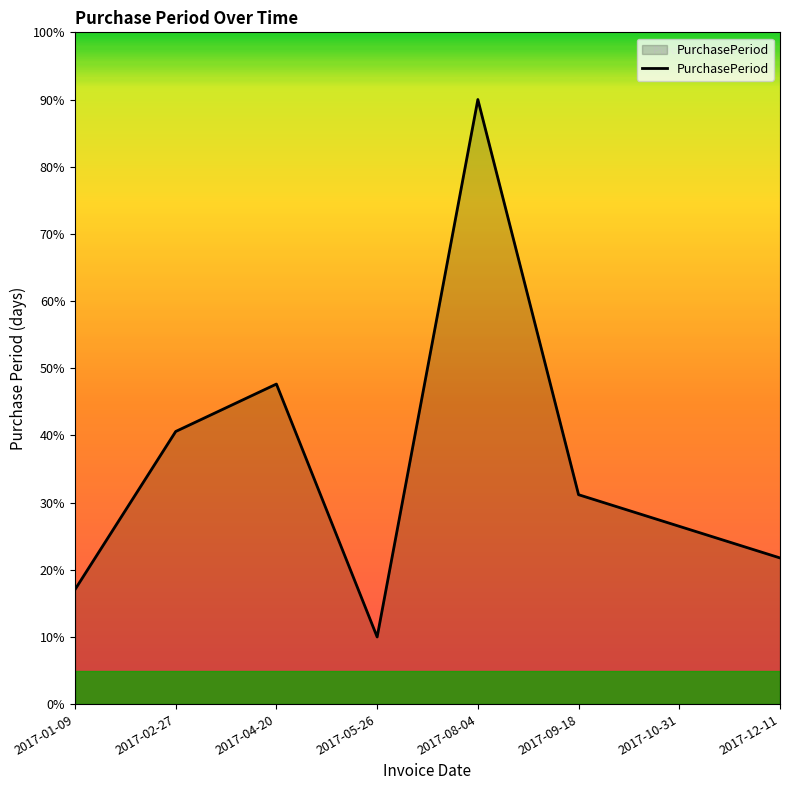

What is the maximum value shown in the chart?

90.0